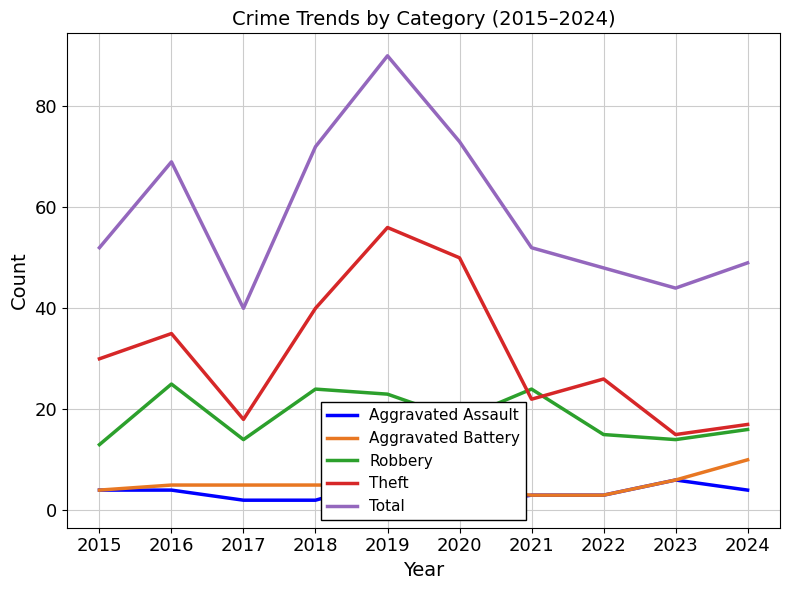

Reading right to left, list all the values displayed in this chart.

Aggravated Assault: 2024=4	2023=6	2022=3	2021=3	2020=1	2019=6	2018=2	2017=2	2016=4	2015=4
Aggravated Battery: 2024=10	2023=6	2022=3	2021=3	2020=4	2019=5	2018=5	2017=5	2016=5	2015=4
Robbery: 2024=16	2023=14	2022=15	2021=24	2020=18	2019=23	2018=24	2017=14	2016=25	2015=13
Theft: 2024=17	2023=15	2022=26	2021=22	2020=50	2019=56	2018=40	2017=18	2016=35	2015=30
Total: 2024=49	2023=44	2022=48	2021=52	2020=73	2019=90	2018=72	2017=40	2016=69	2015=52